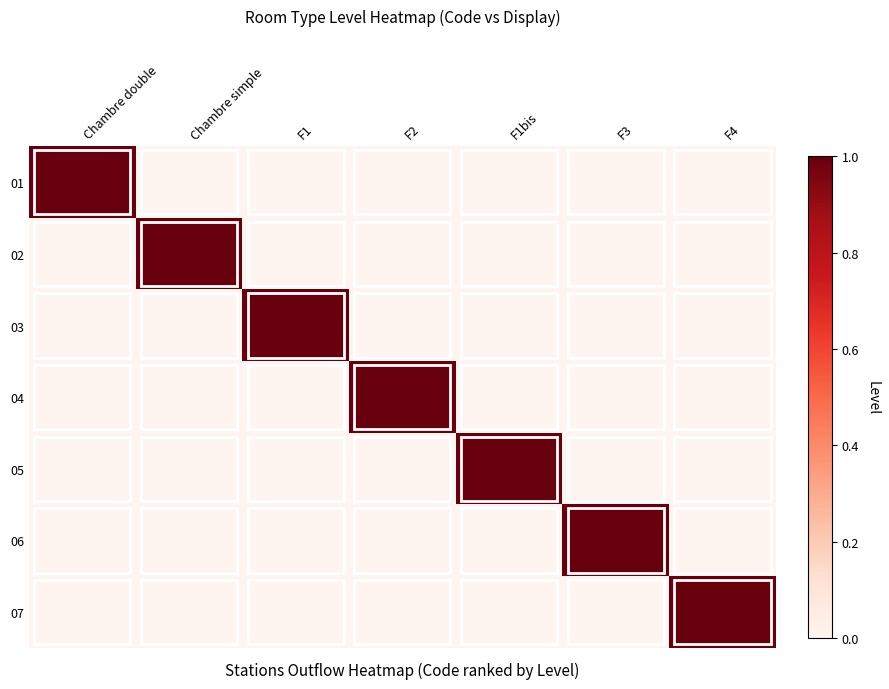

What is the total value across all series at F4?

1